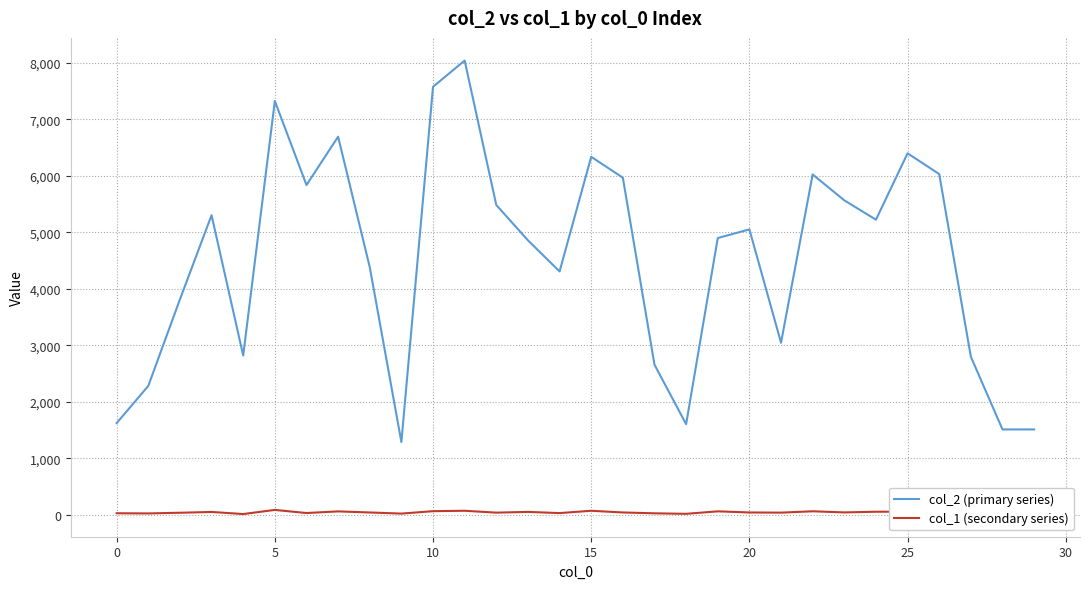

Which series has the largest range (max minus min)?

col_2 (primary series)